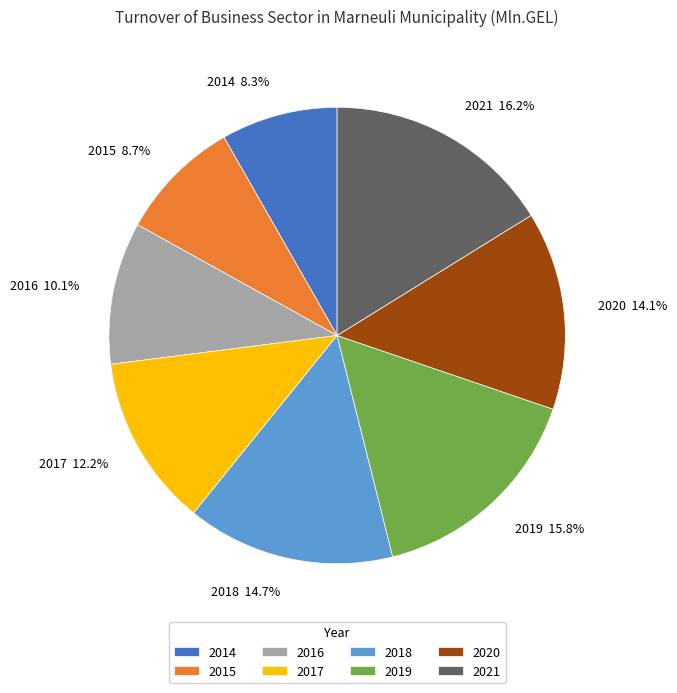

Does 2014 represent more than half of the total?

No